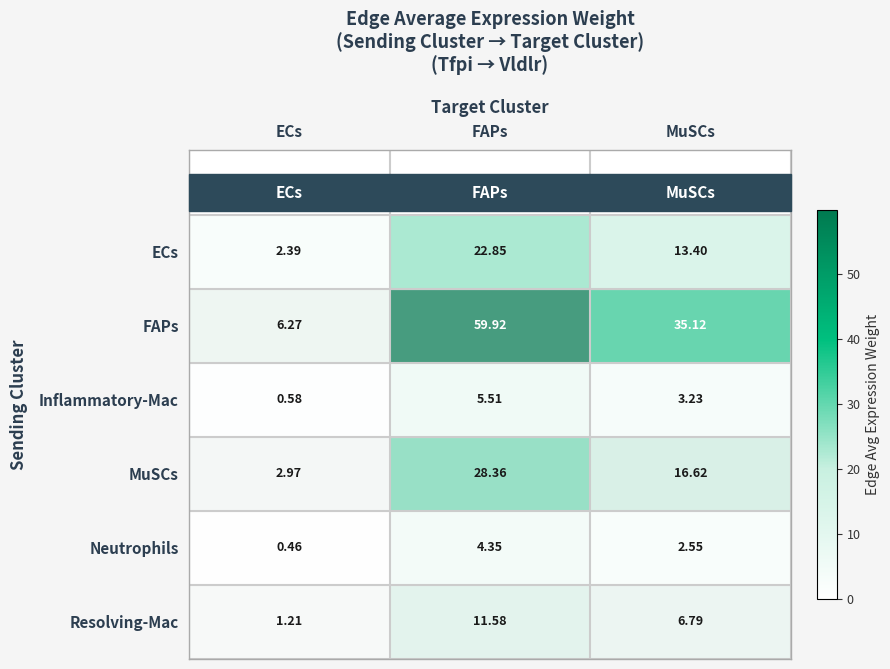

Which series has the largest total across all categories?

FAPs